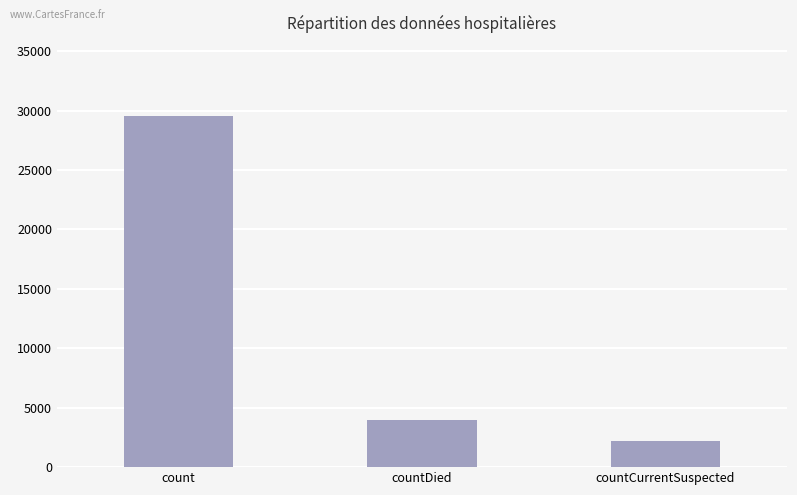

At which label does the data first exceed 3938?

count